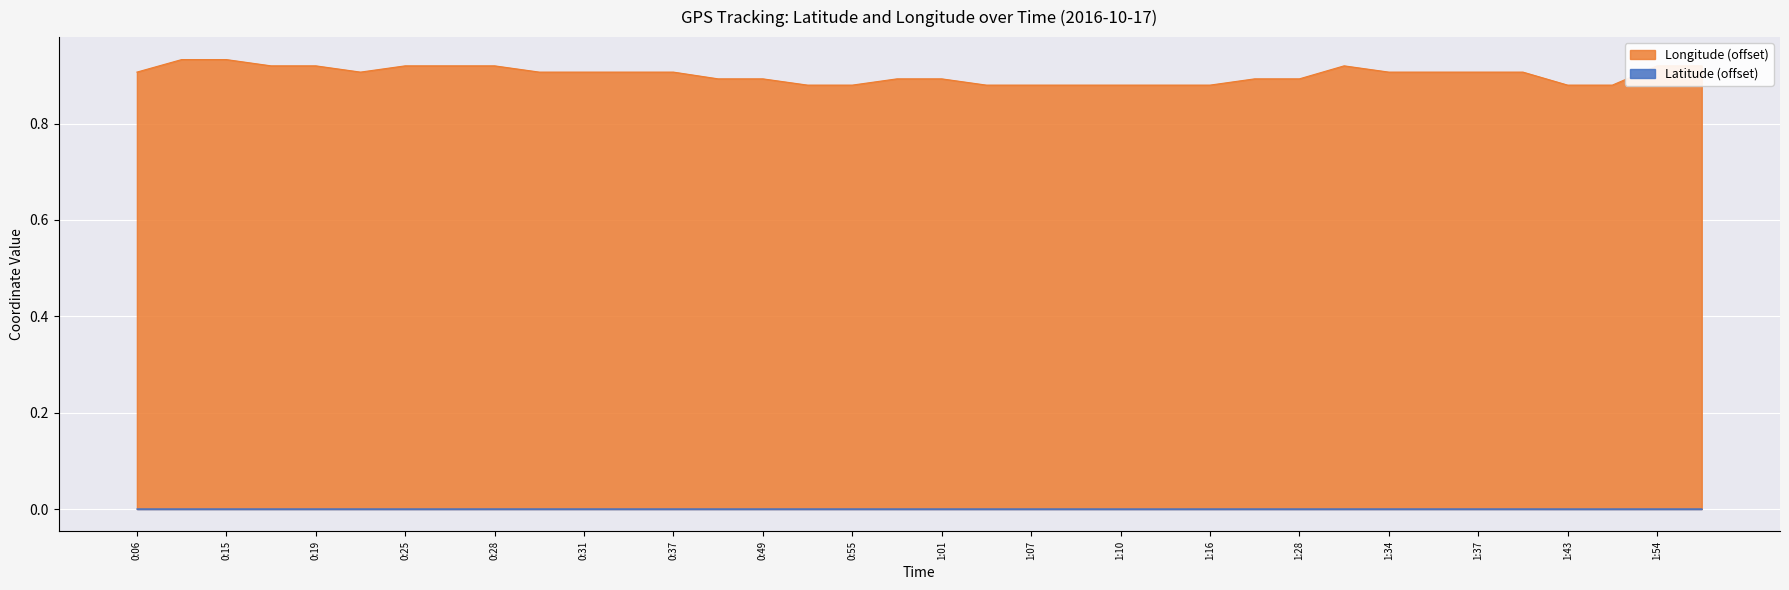

How many lines are shown in the chart?

2